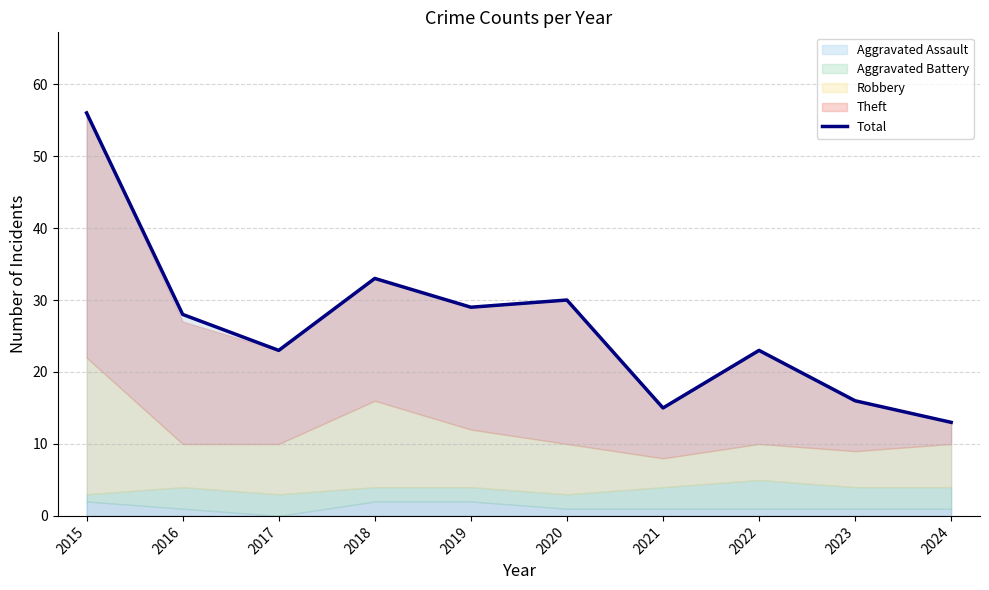

The value at 2017 is 23. True or false?

True